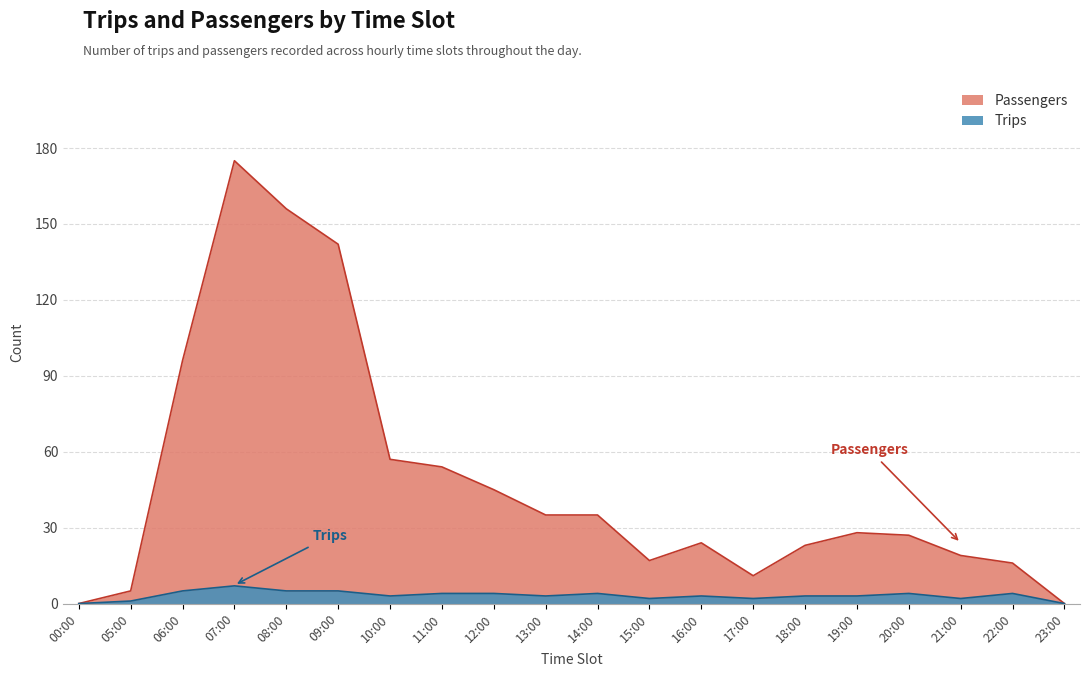

True or false: Passengers and Trips cross at least once.

False